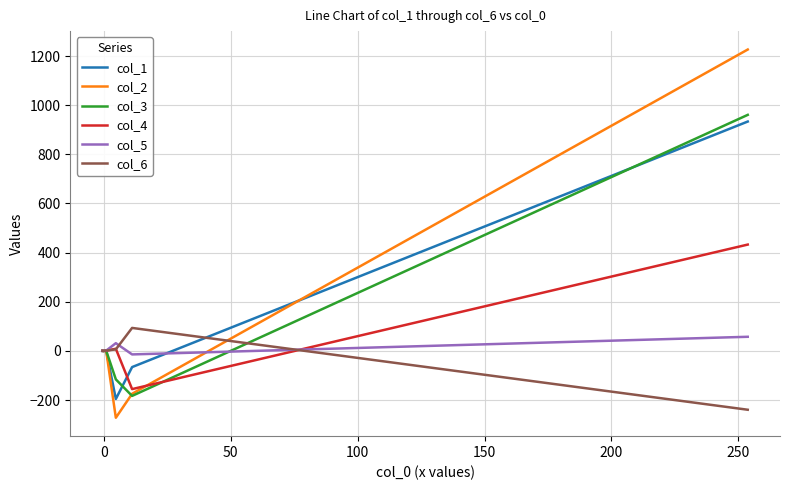

Which series has the widest spread of values?

col_2